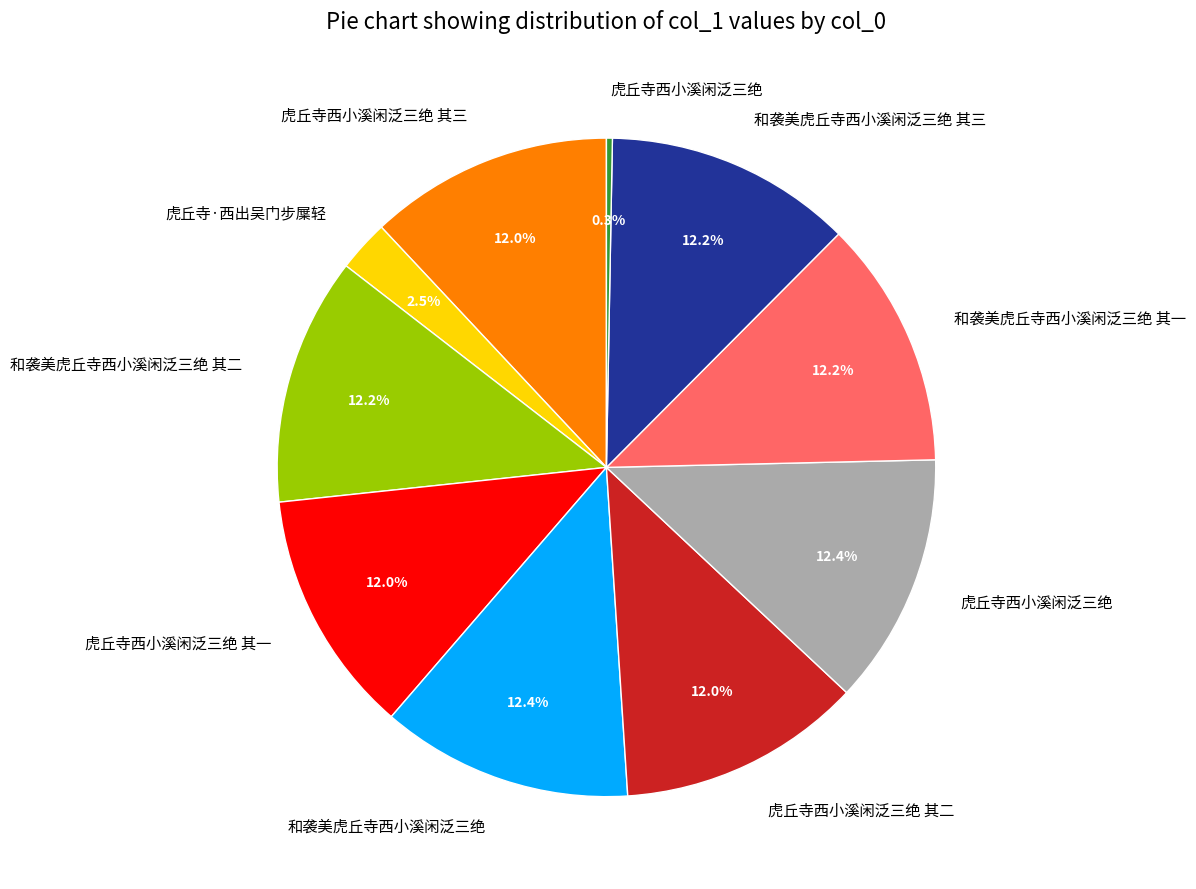

Does any single category account for the majority?

No